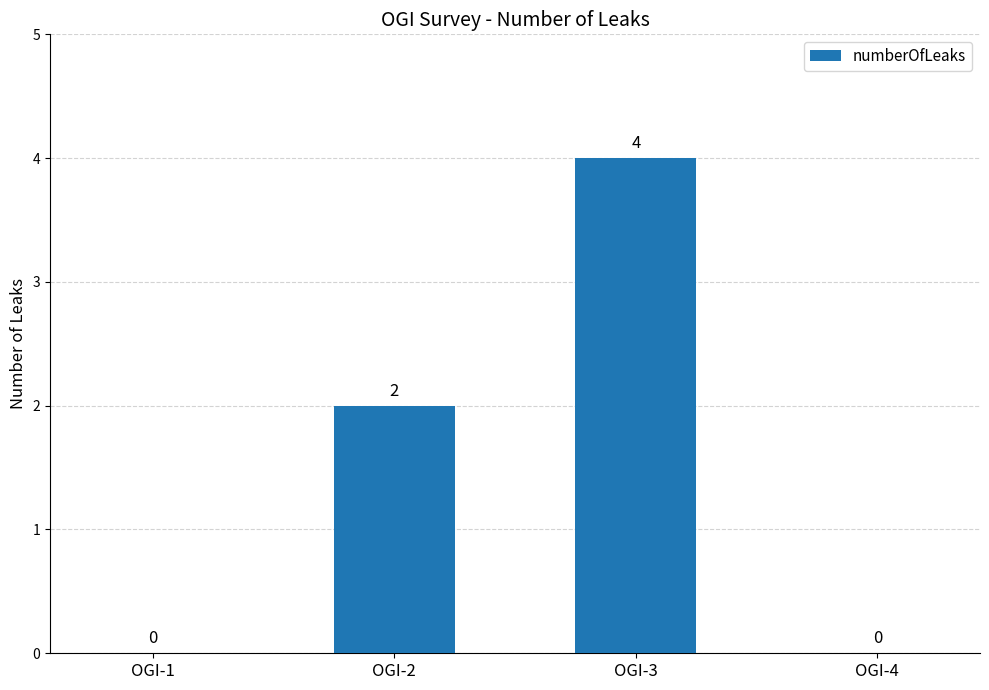

The value at OGI-2 is 2. True or false?

True